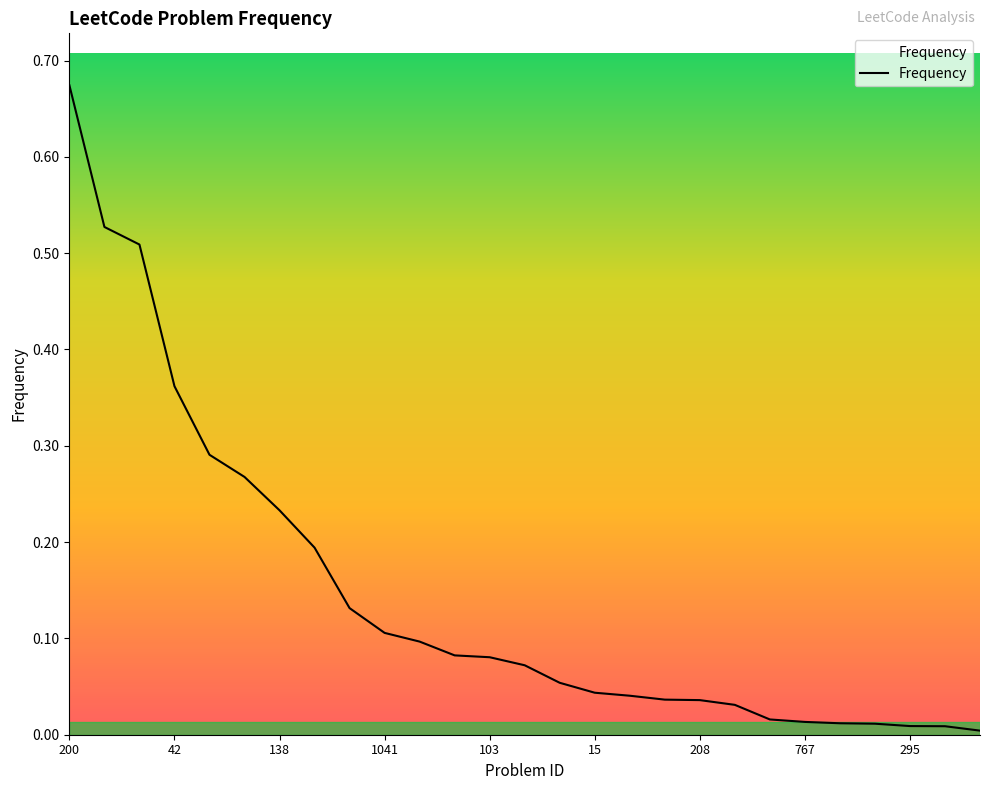

Reading right to left, extract all data points from this chart.

0.0	0.0	0.0	0.0	0.0	0.0	0.0	0.0	0.0	0.0	0.0	0.0	0.1	0.1	0.1	0.1	0.1	0.1	0.1	0.2	0.2	0.3	0.3	0.4	0.5	0.5	0.7